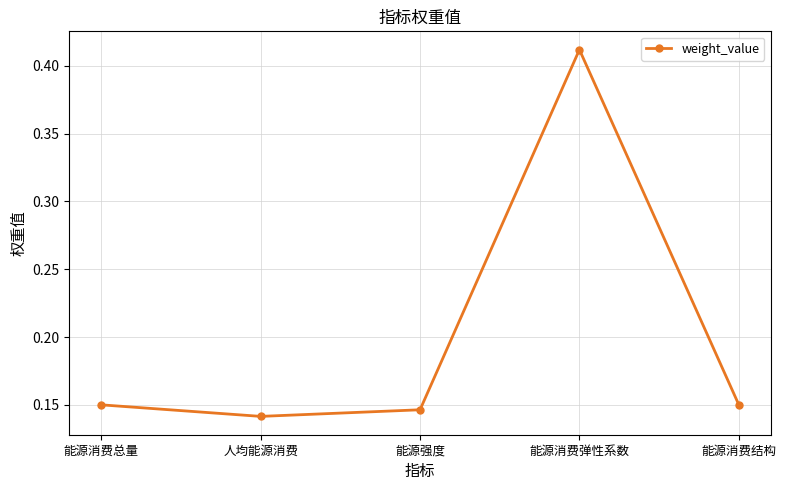

Which label corresponds to the smallest value in the chart?

人均能源消费